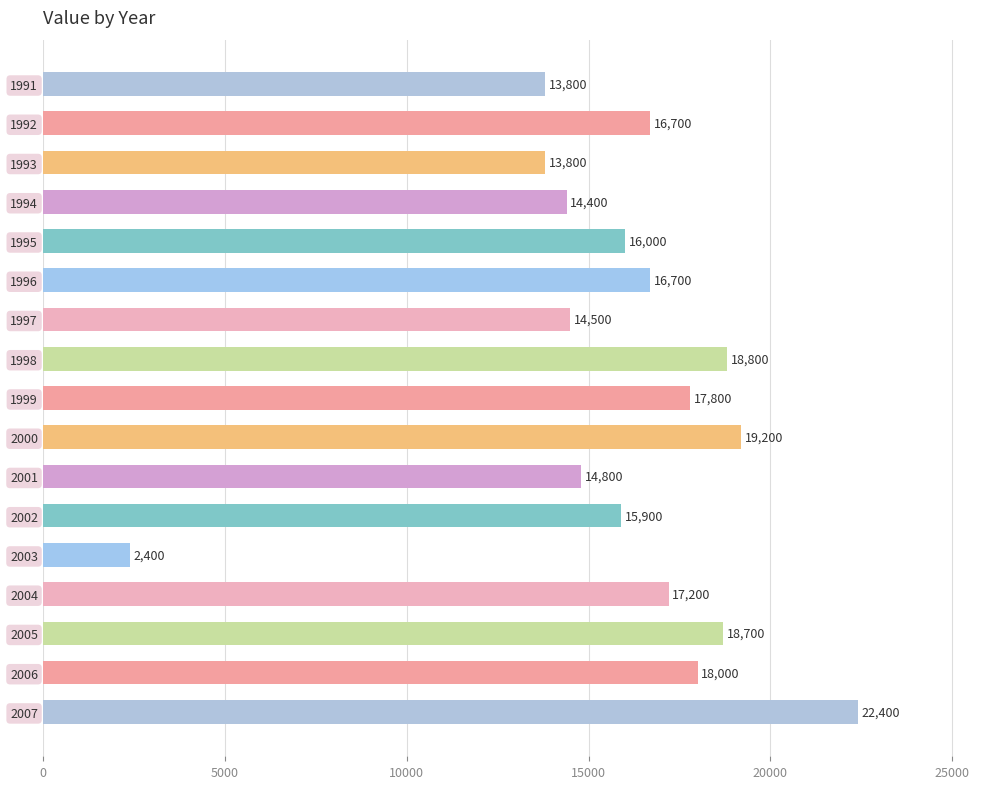

Is it true that the value at 1994 is 21052?

False